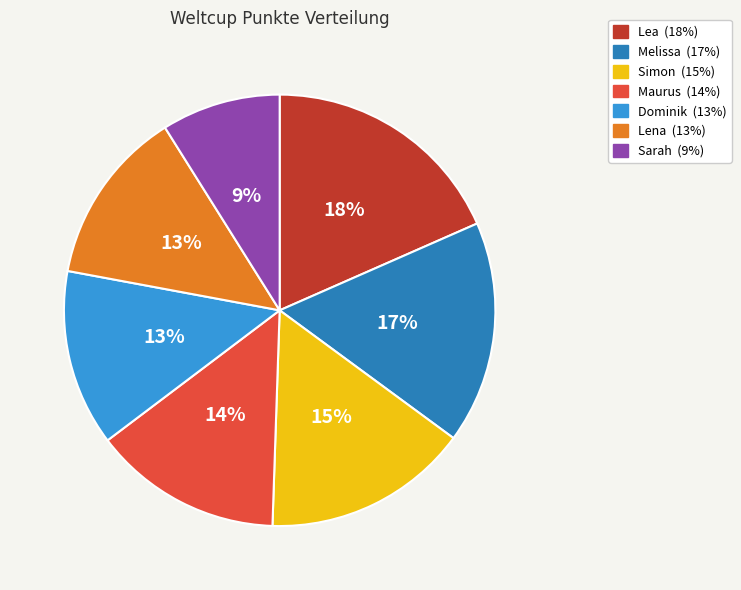

What percentage is the Lea slice, to the nearest percent?

18%